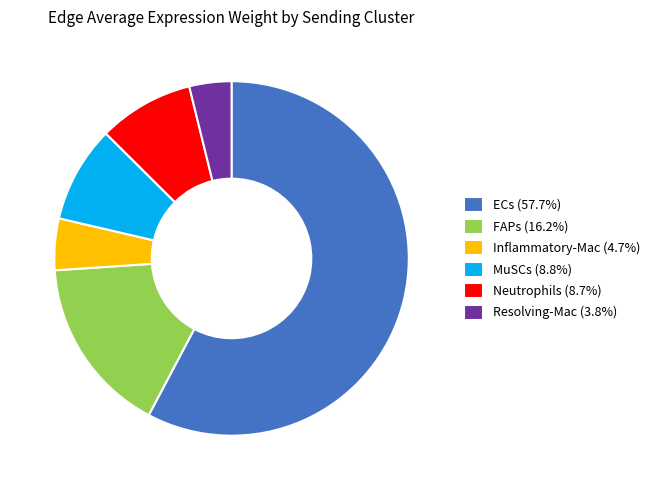

Is it true that FAPs is 16% of the pie?

True